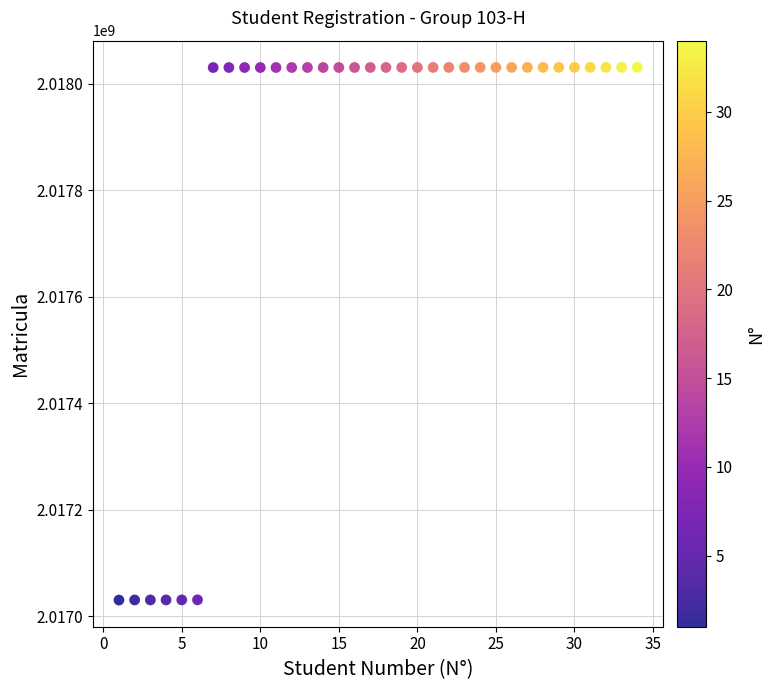

What is the range of X values (max minus min)?

33